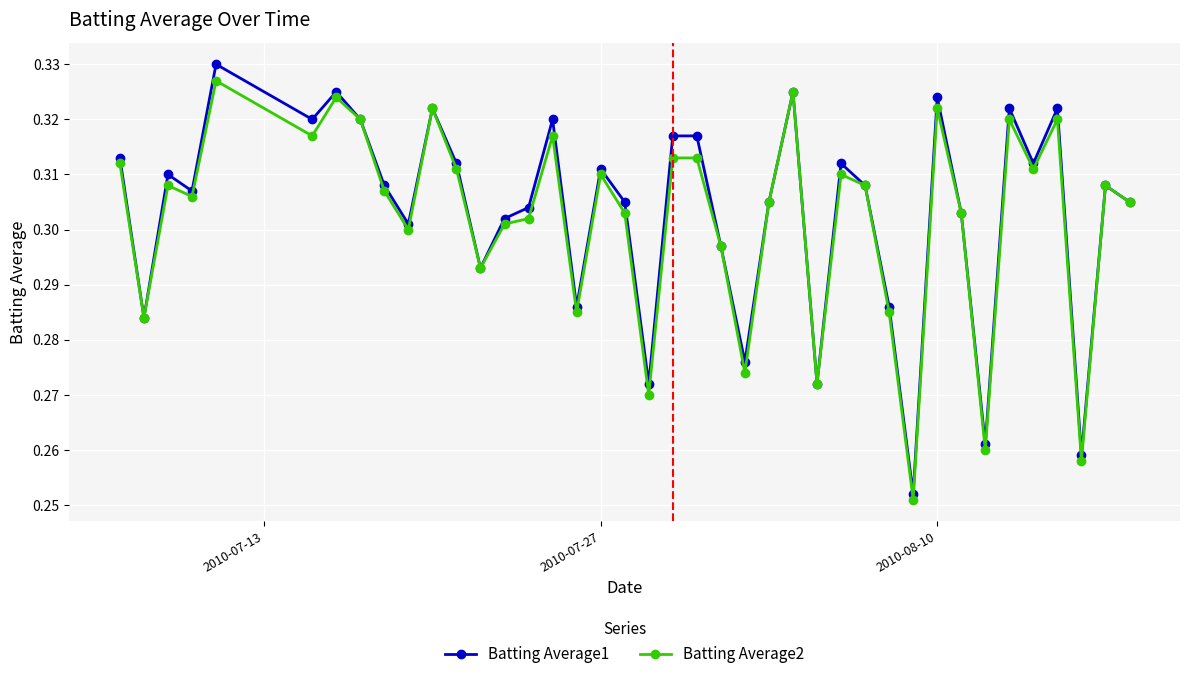

True or false: Batting Average2 has more than 0 points higher than both neighbors.

True